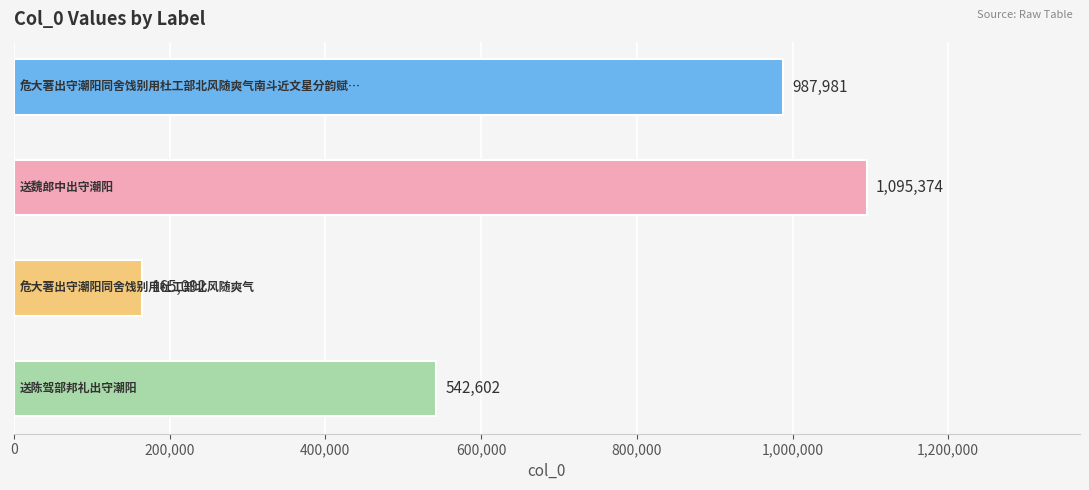

What is the value of the 2nd bar from the top?

1095374